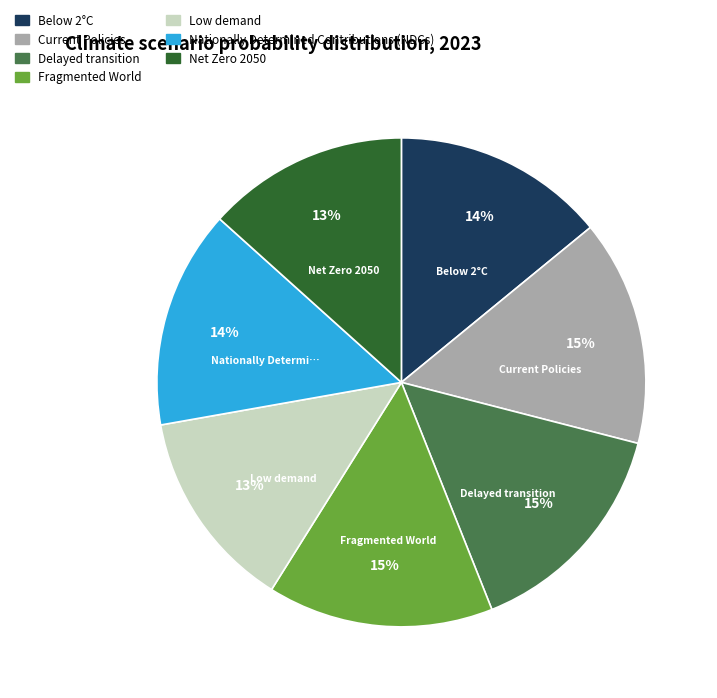

To the nearest percent, what percentage of the pie is Delayed transition?

15%